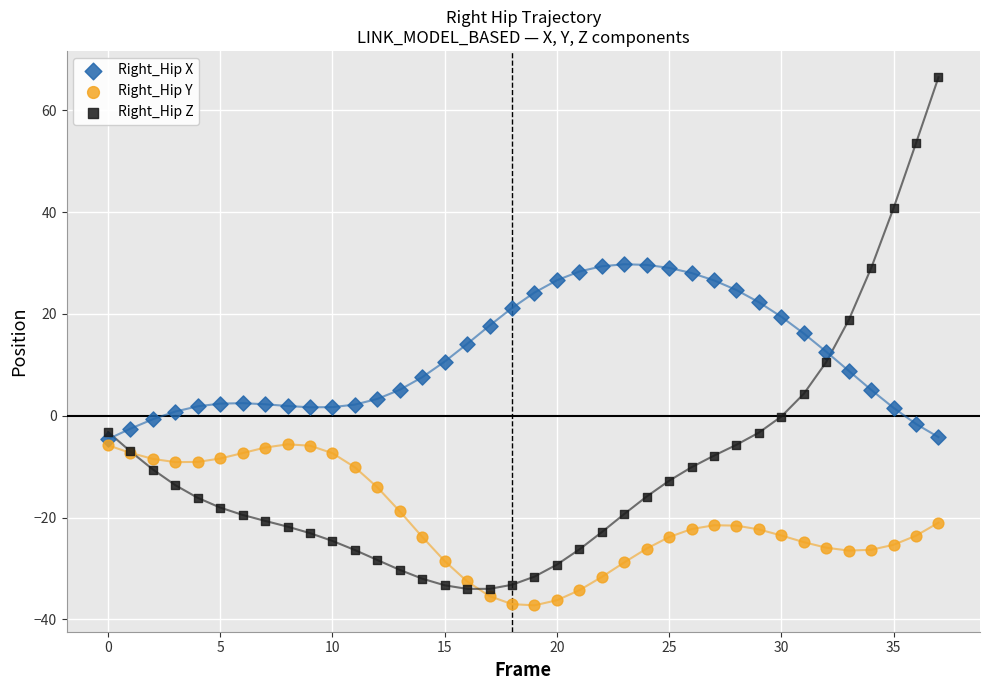

Which series has the largest Y range (max minus min)?

Right_Hip Z